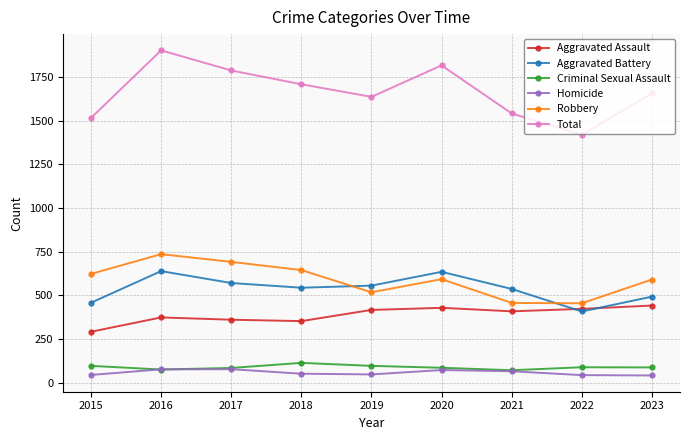

What is the difference between the highest and lowest values at 2016?

1826